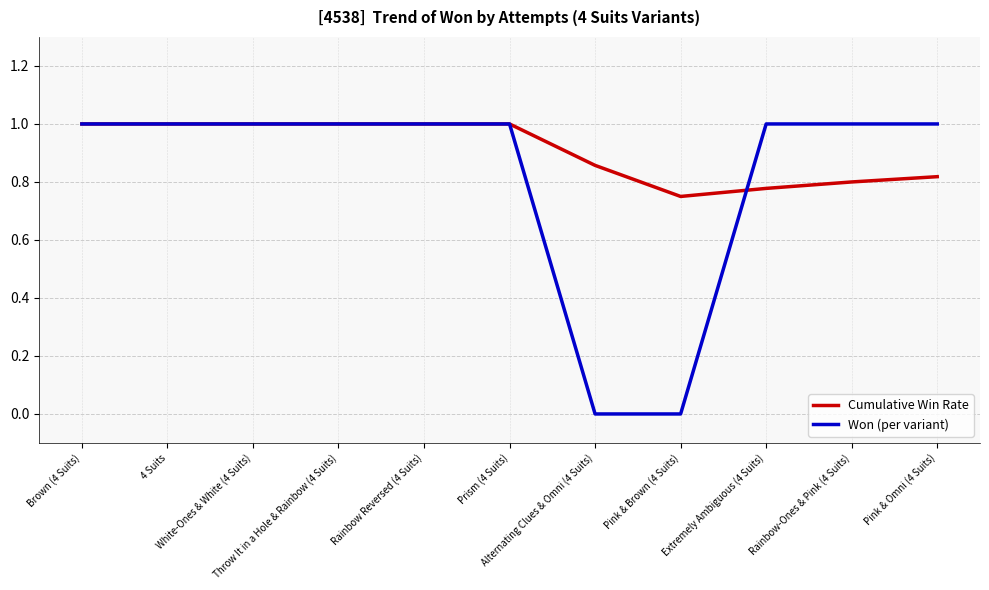

Which series has the largest range (max minus min)?

Won (per variant)